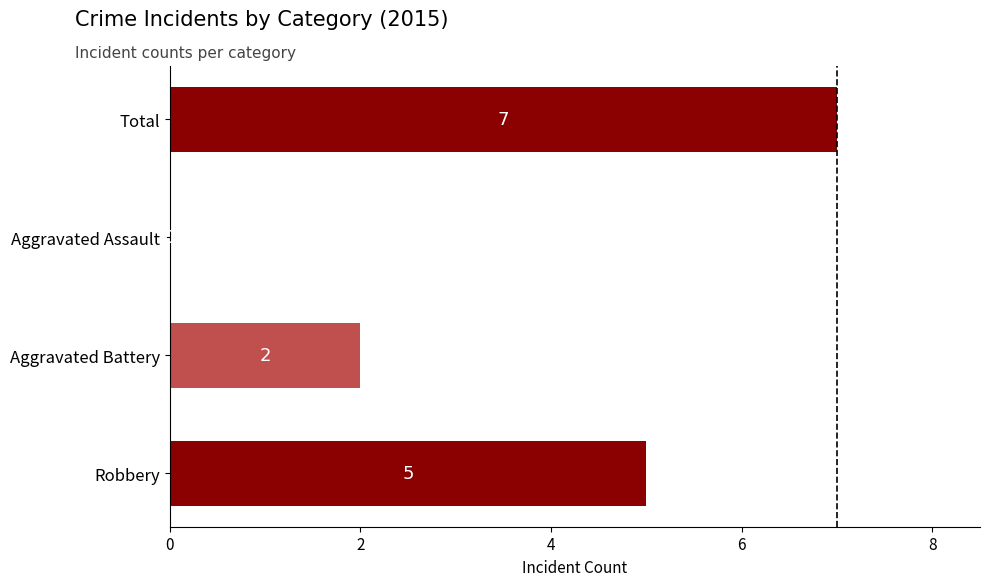

What is the change in value from Aggravated Battery to Total?

+5